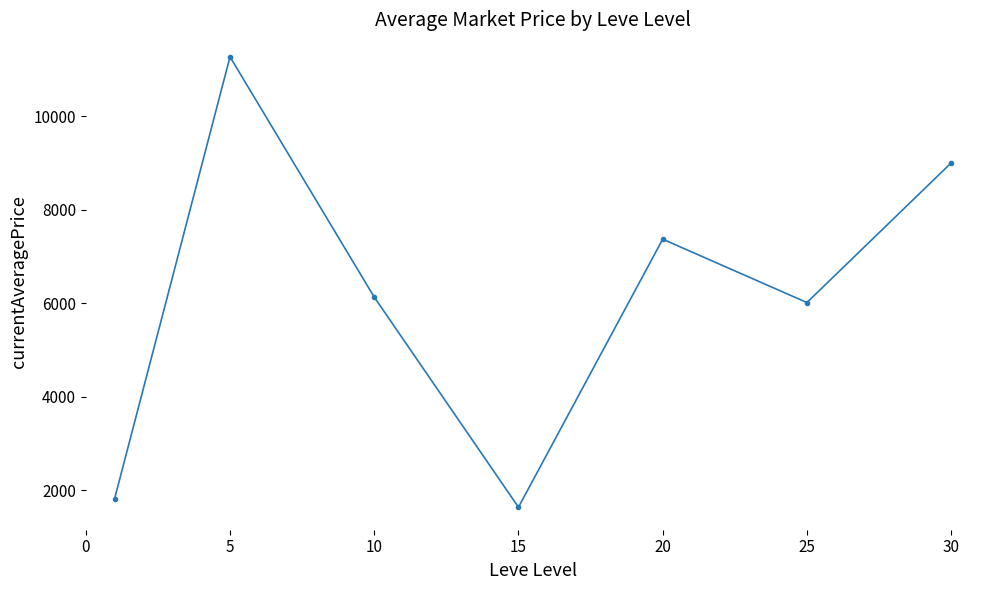

What is the smallest value displayed?

1635.8